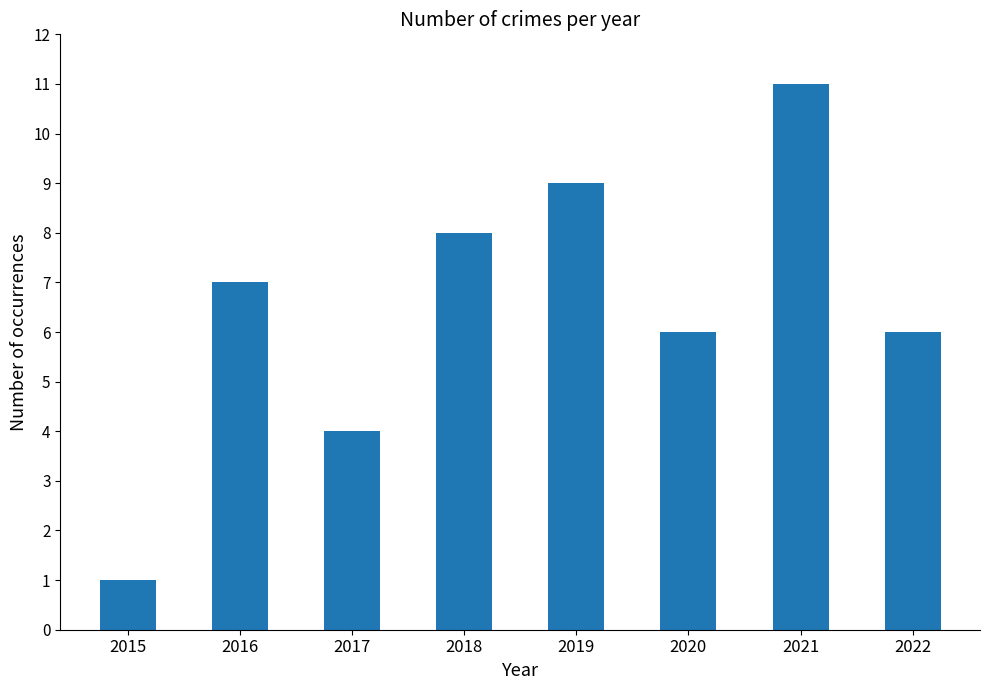

Which category has the highest value across all series?

2021